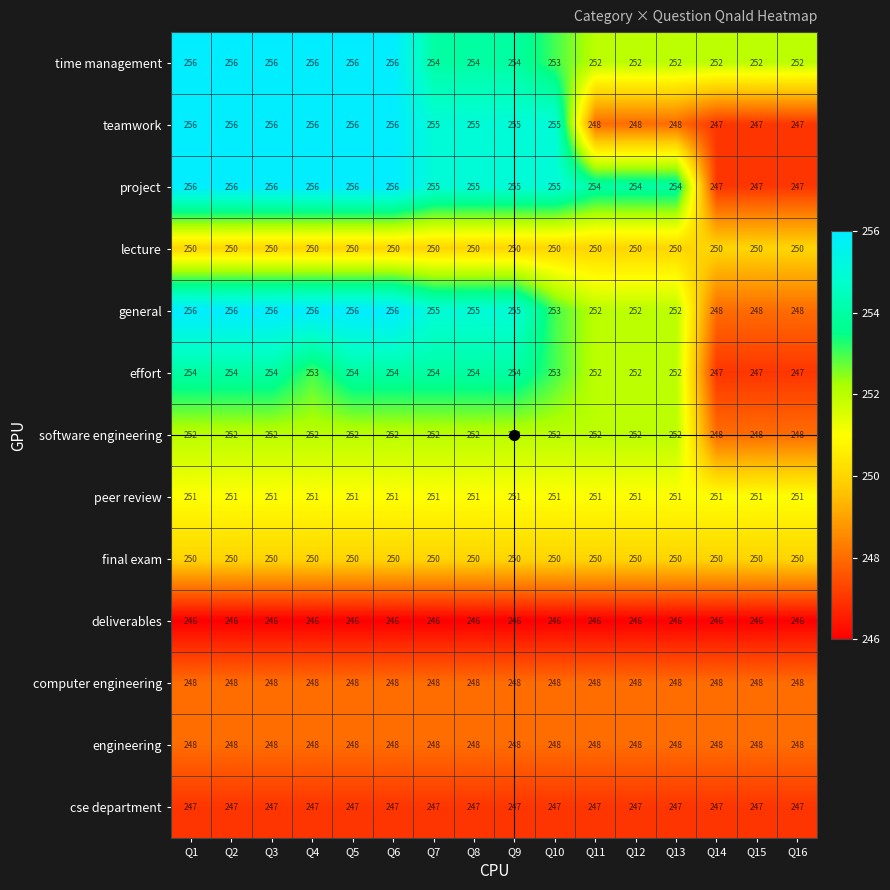

What is the difference between the highest and lowest values at Q6?

10